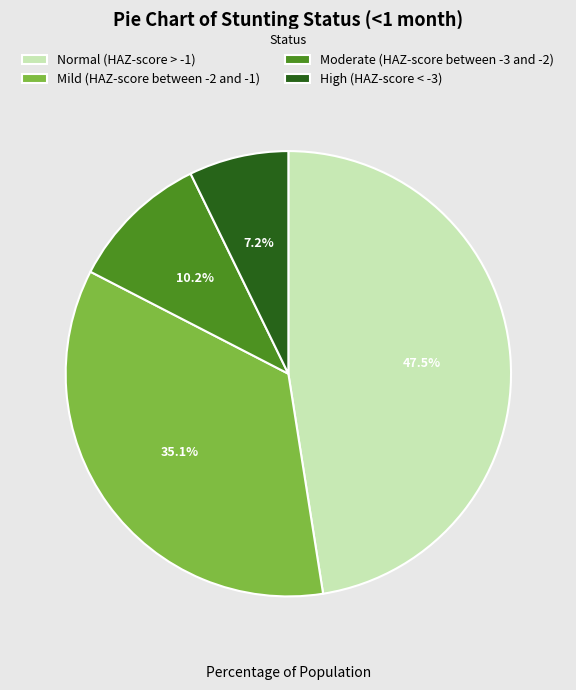

To the nearest percent, what is the difference between the largest and smallest slice percentages?

40%